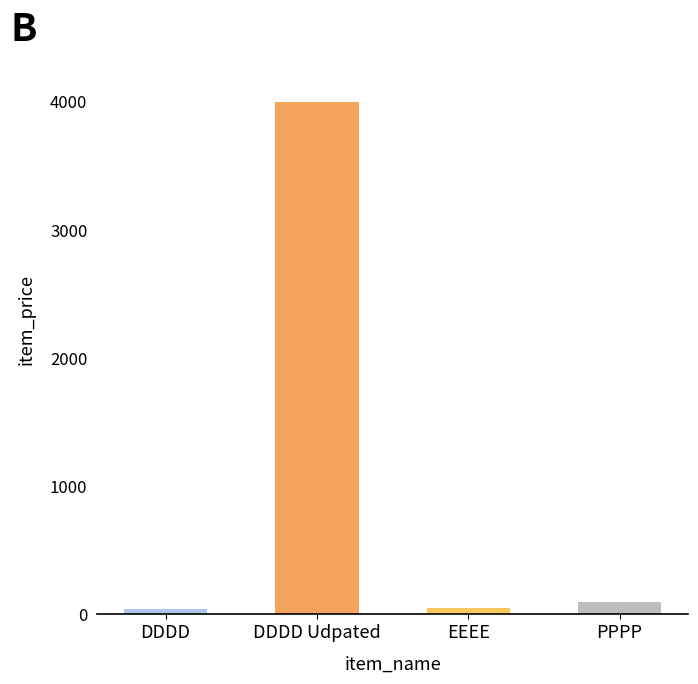

True or false: the data shows 40 at DDDD.

True